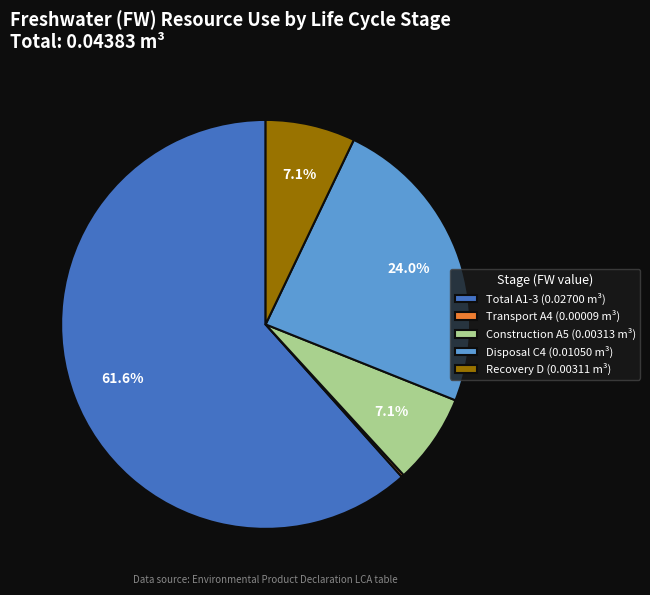

What is the ratio of the value at Total A1-3 (0.02700 m³) to the value at Recovery D (0.00311 m³)?

8.7